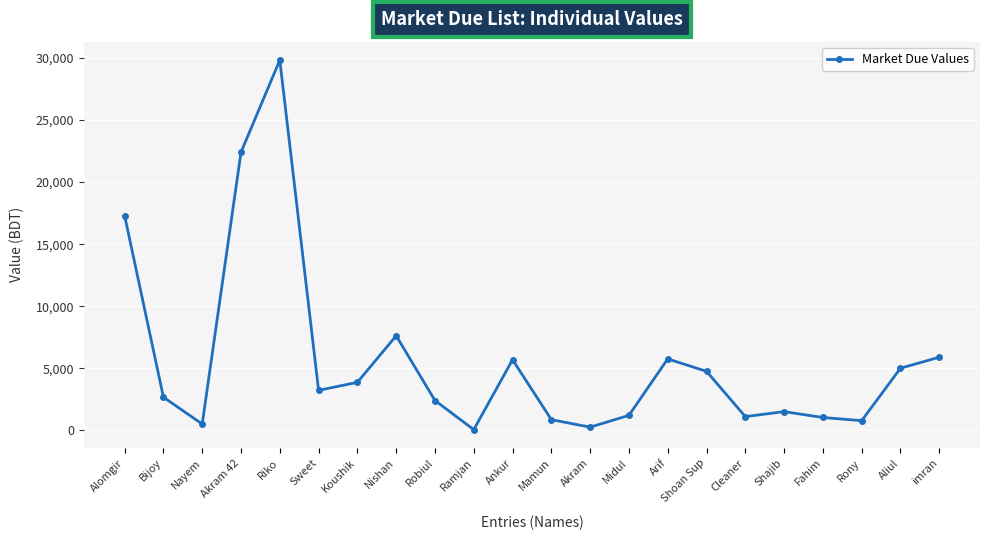

What value does the data have at Alomgir, to the nearest 50?

17300